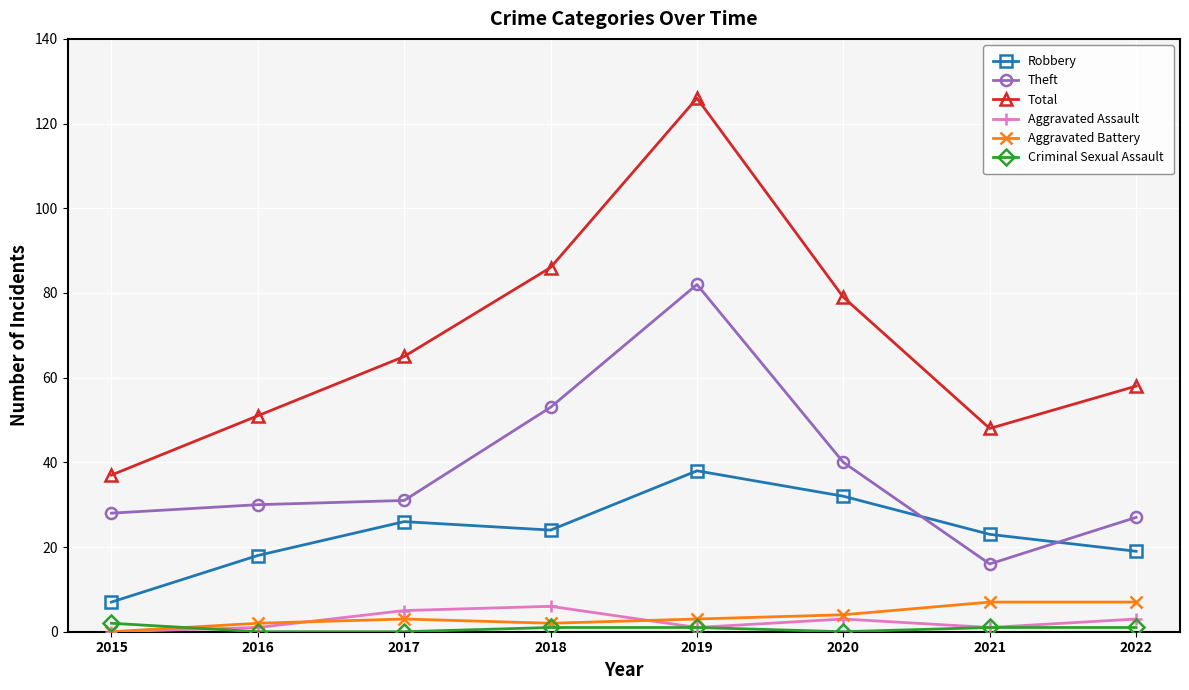

How many interior local valleys does the Total series have?

1